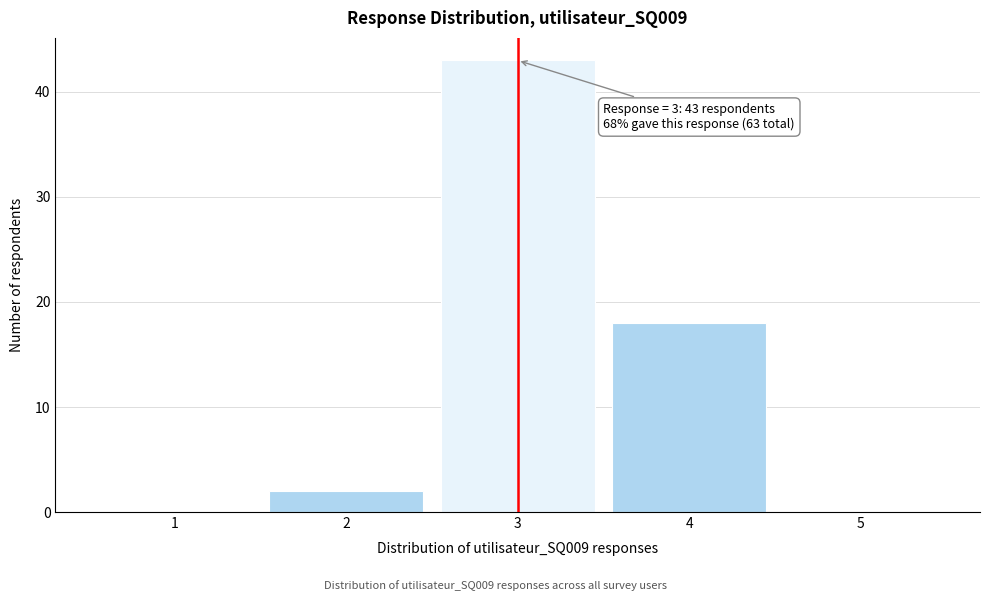

Over which range of the x-axis is the bar tallest?

2.5 to 3.5